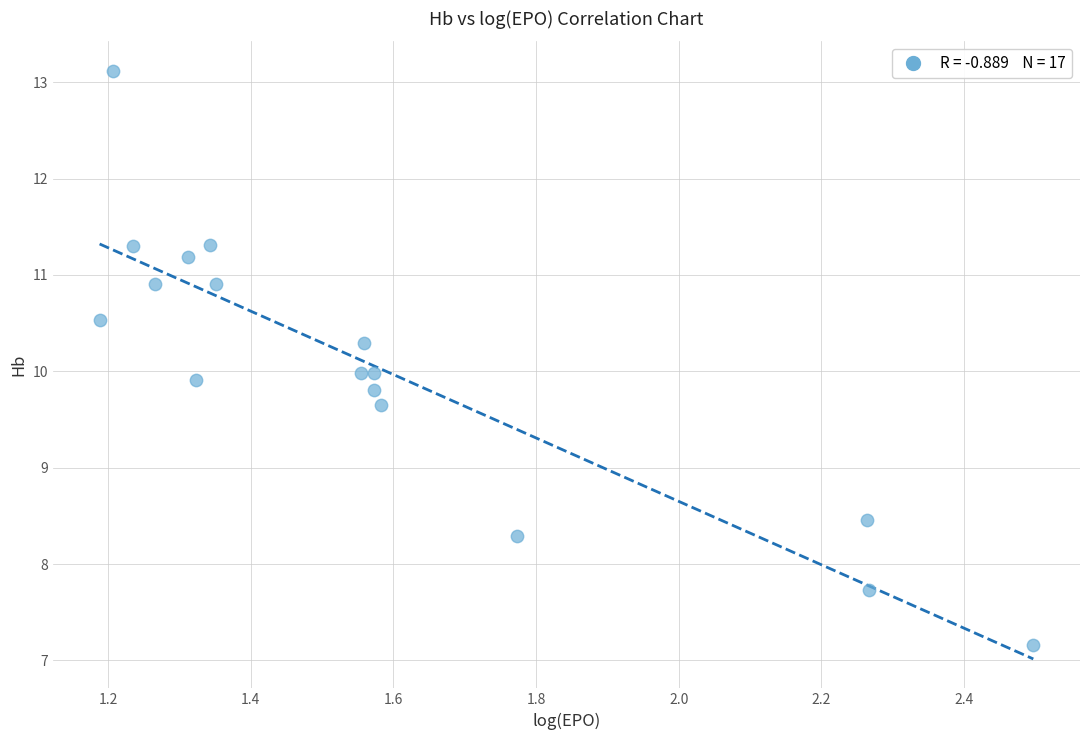

What is the range of Y values (max minus min)?

6.0